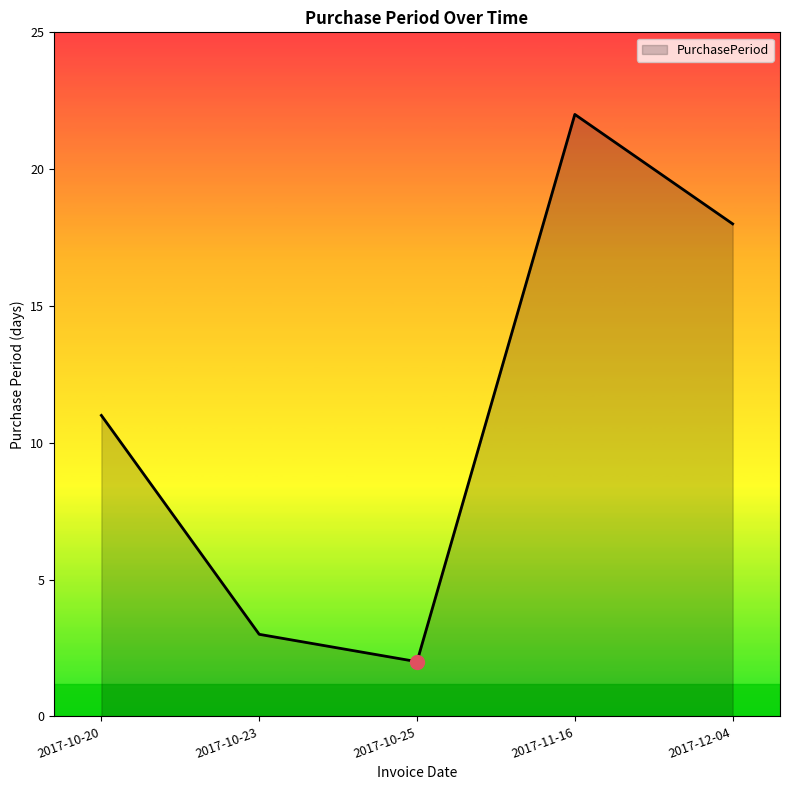

How many lines are shown in the chart?

1